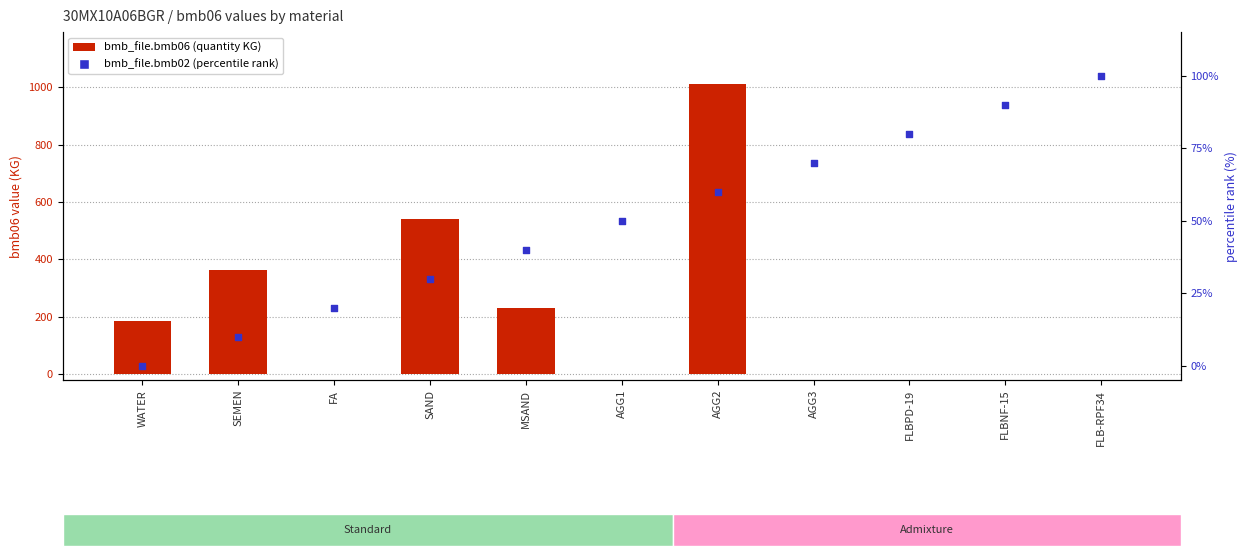

Which series contains the lowest Y value?

bmb_file.bmb06 (quantity)